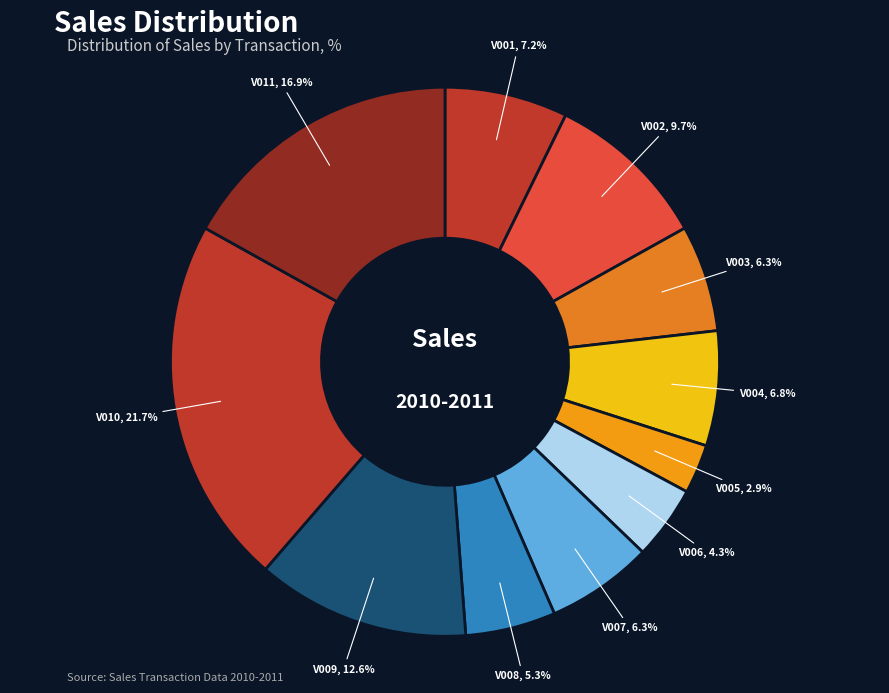

Is there any slice that represents more than half of the pie?

No